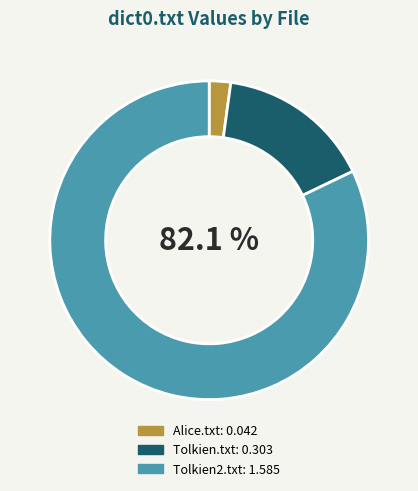

Between Tolkien.txt and Alice.txt, which is larger?

Tolkien.txt